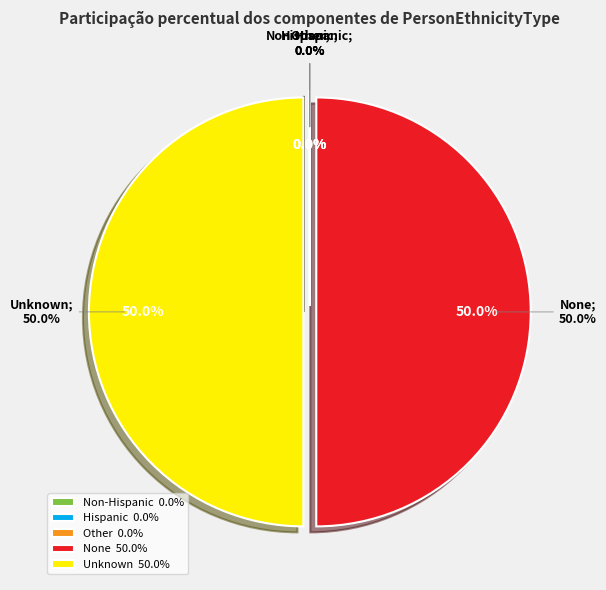

Does any single category account for the majority?

No